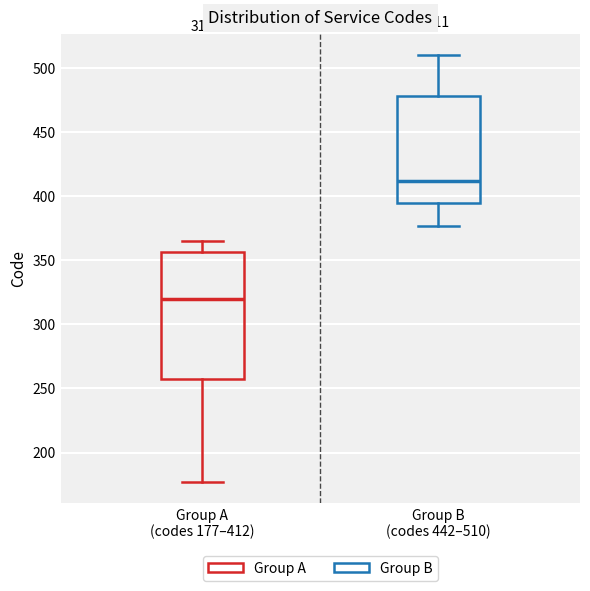

Comparing the boxes themselves (not the whiskers), which one is the tallest?

Group A (codes 177–412)